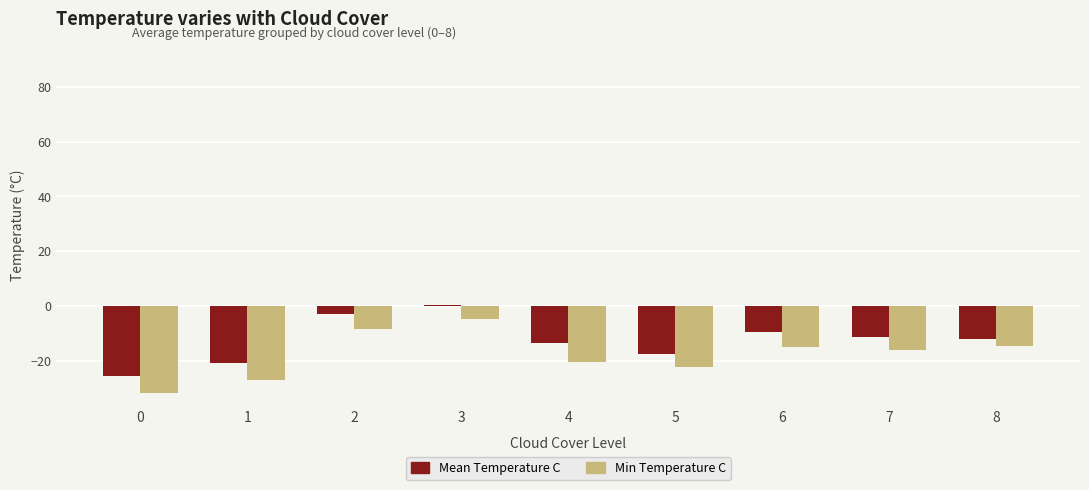

What is the sum of all Mean Temperature C values?

-113.2